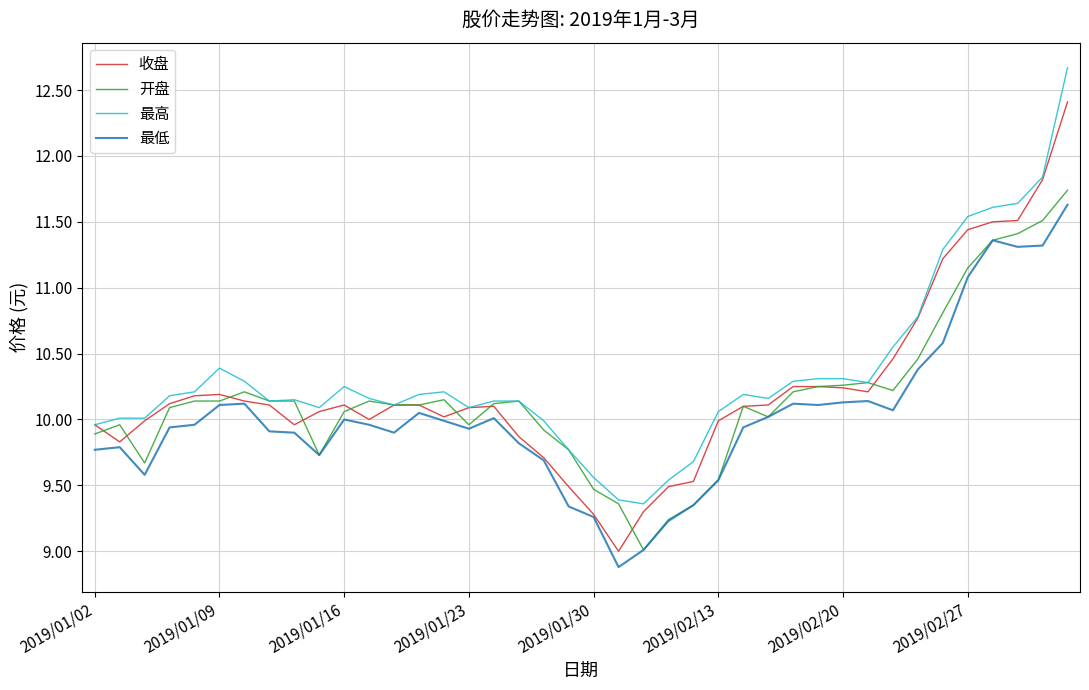

What is the lowest value of the 最低 series?

8.9